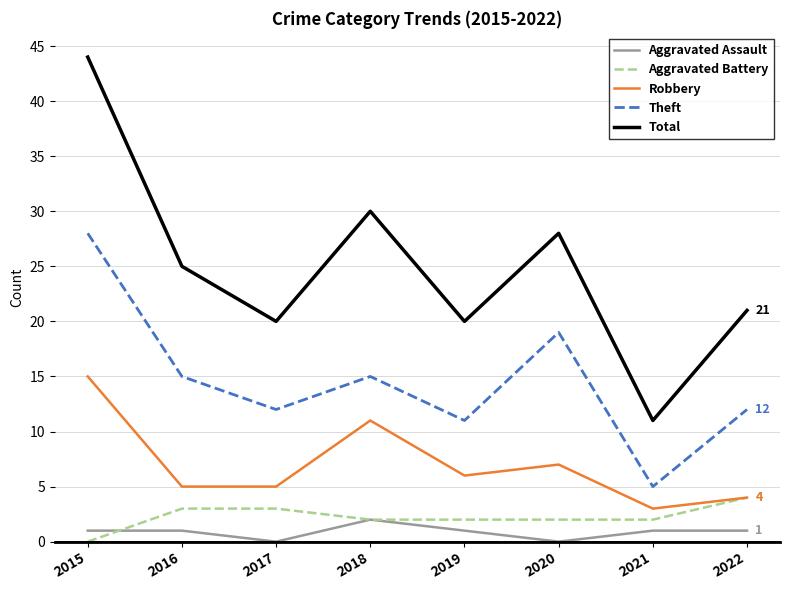

What is the spread (max minus min) of values at 2020?

28